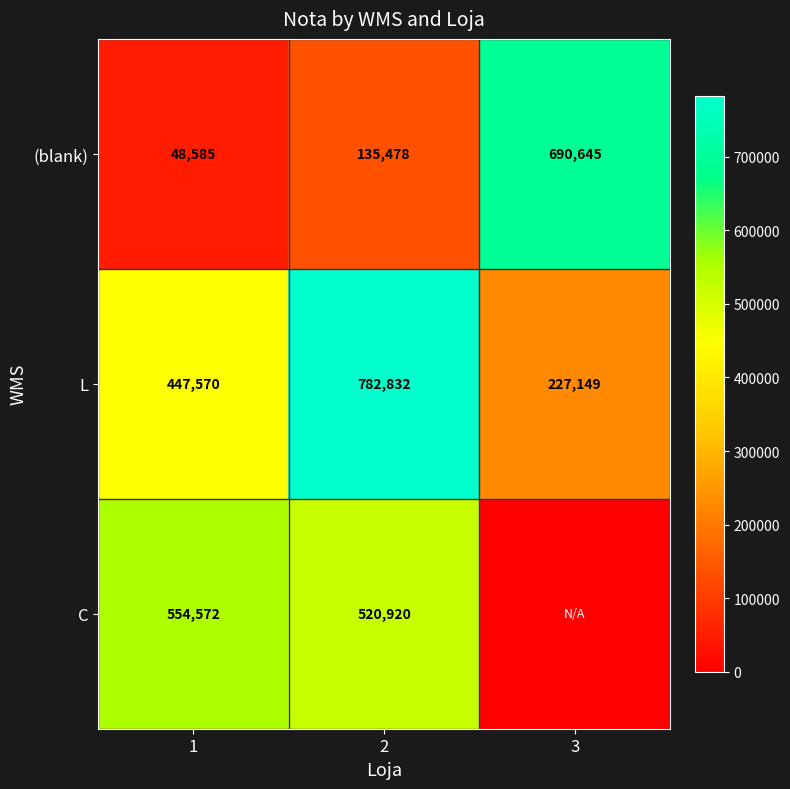

Rank the categories by L value from highest to lowest.

2, 1, 3